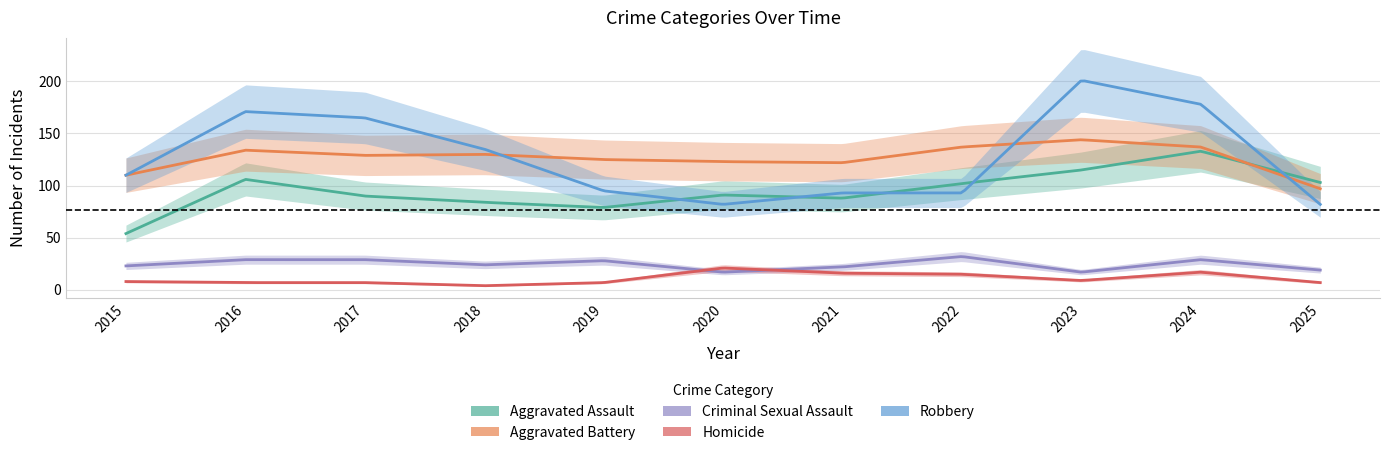

How many values in the Aggravated Battery series exceed 129?

5